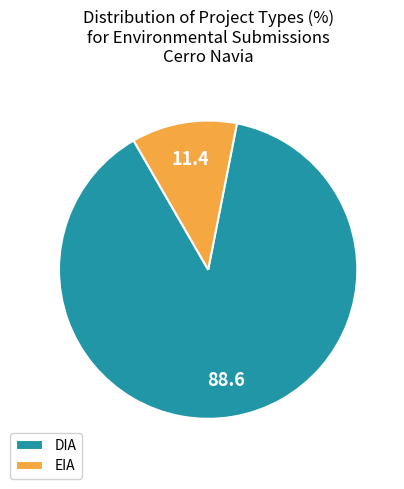

Does EIA account for over 50% of the chart?

No